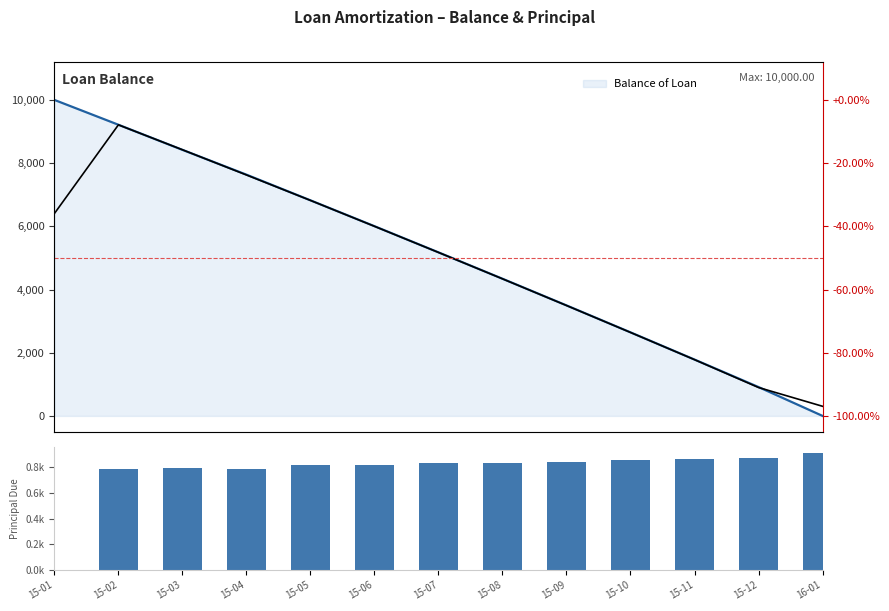

Reading left to right, list all the values displayed in this chart.

0.0	785.8	794.7	784.8	812.4	818.2	828.5	835.0	843.5	853.2	860.8	870.1	913.0